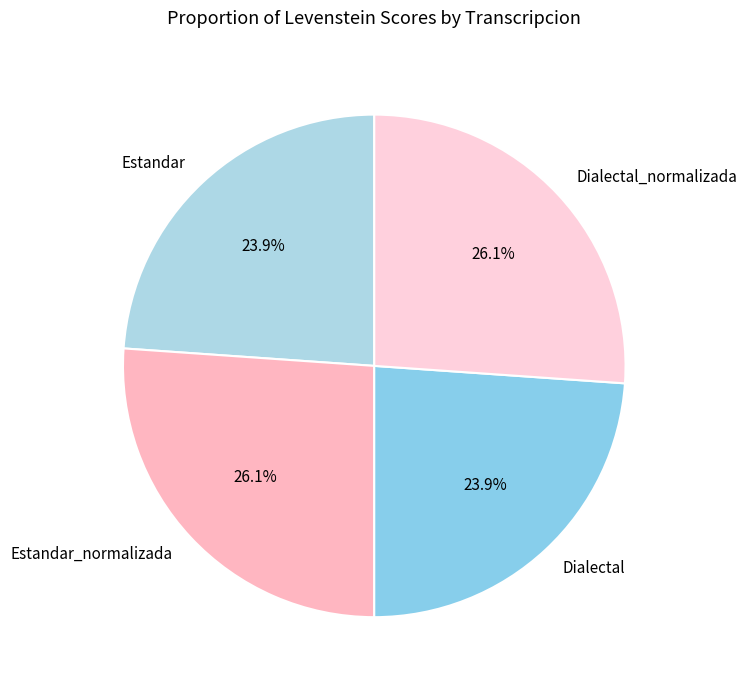

To the nearest percent, what is the combined percentage of Dialectal_normalizada and Dialectal?

50%